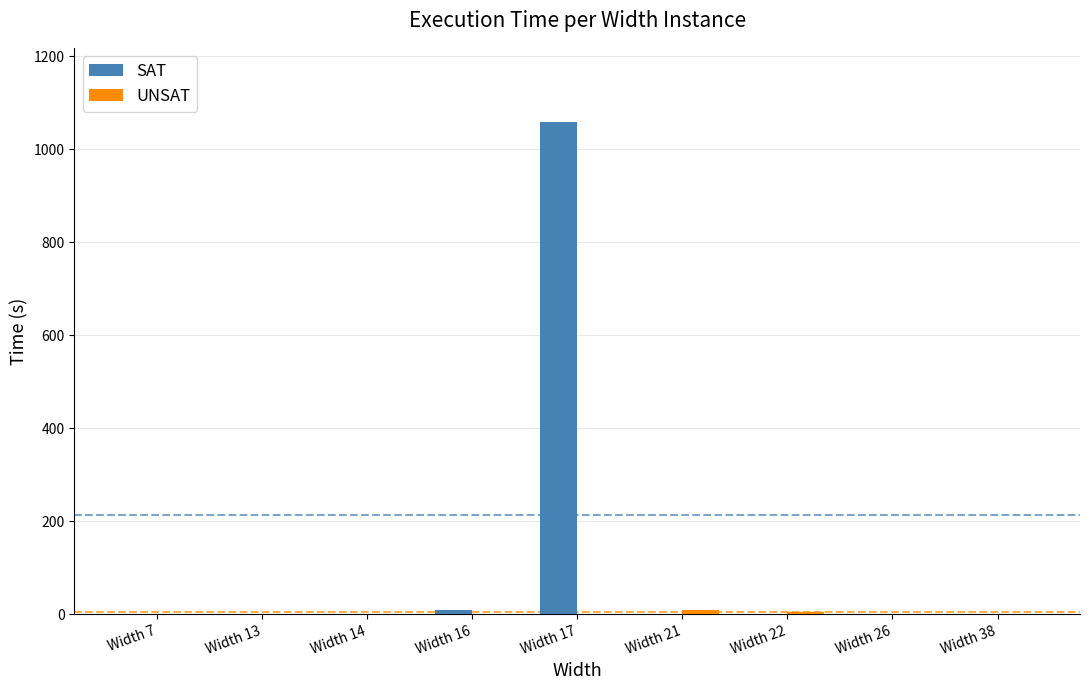

What is the greatest value displayed?

1059.2